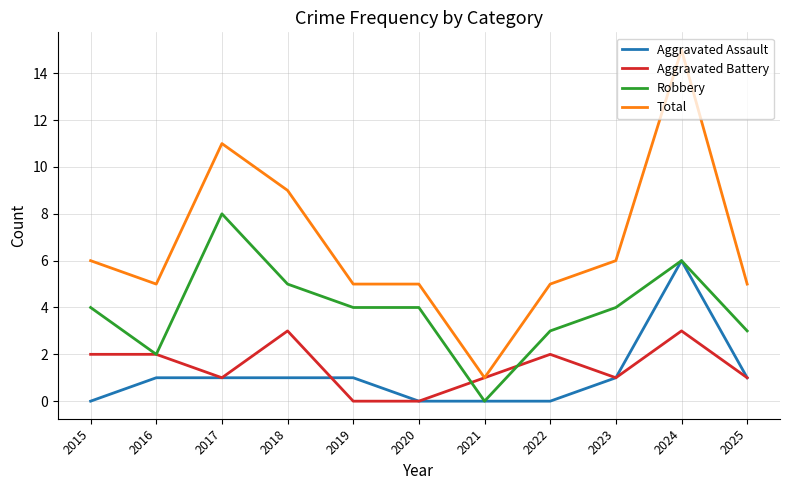

What is the maximum value for Robbery?

8